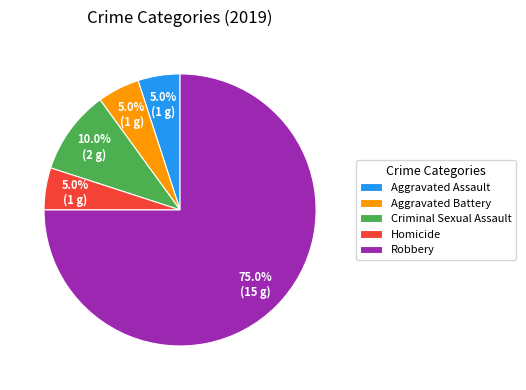

To the nearest percent, what is the average slice percentage?

20%